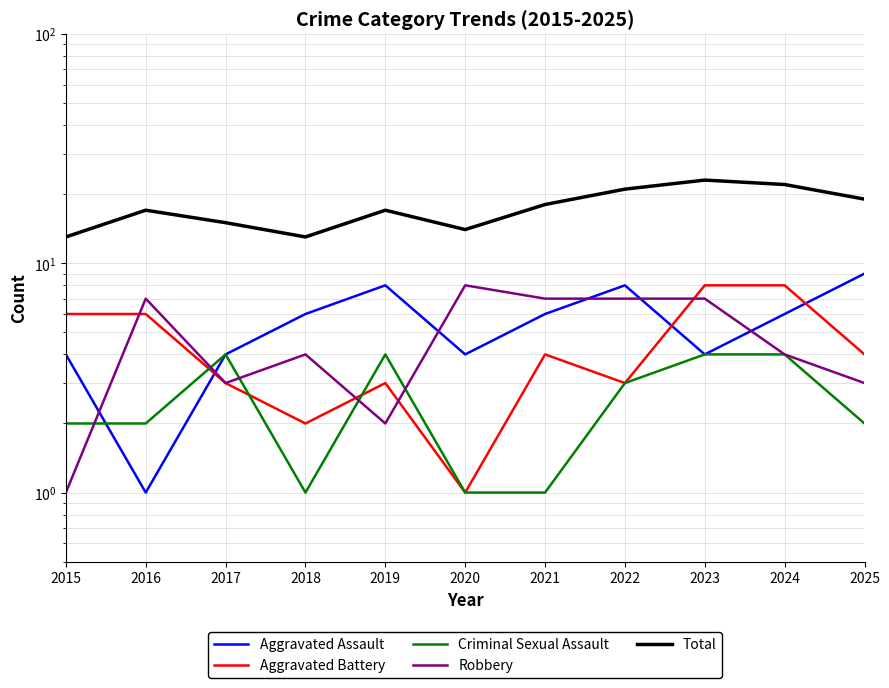

True or false: Aggravated Battery has more than 1 points higher than both neighbors.

True